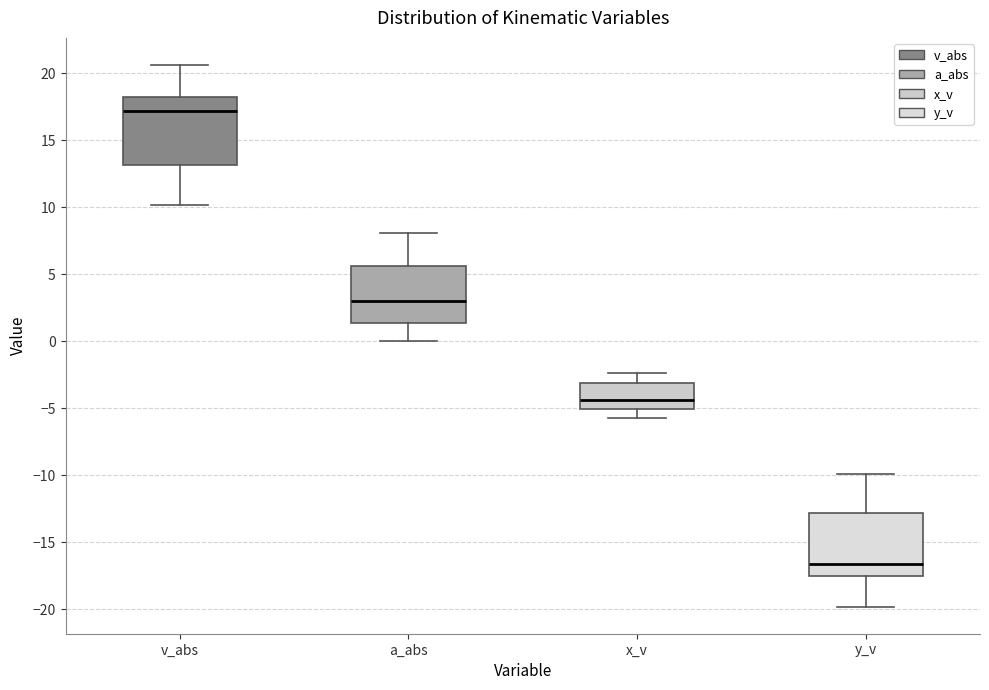

Reading left to right, read every box against the y-axis: the position of its median line, the range the box covers, and the ends of its whiskers. The values are not printed on the chart, so give them approximately, as read against the axis.

v_abs: median 17.0, box 13.0 to 18.0, whiskers 10.0 to 20.5
a_abs: median 3.0, box 1.5 to 5.5, whiskers 0.0 to 8.0
x_v: median -4.5, box -5.0 to -3.0, whiskers -5.5 to -2.5
y_v: median -16.5, box -17.5 to -13.0, whiskers -20.0 to -10.0